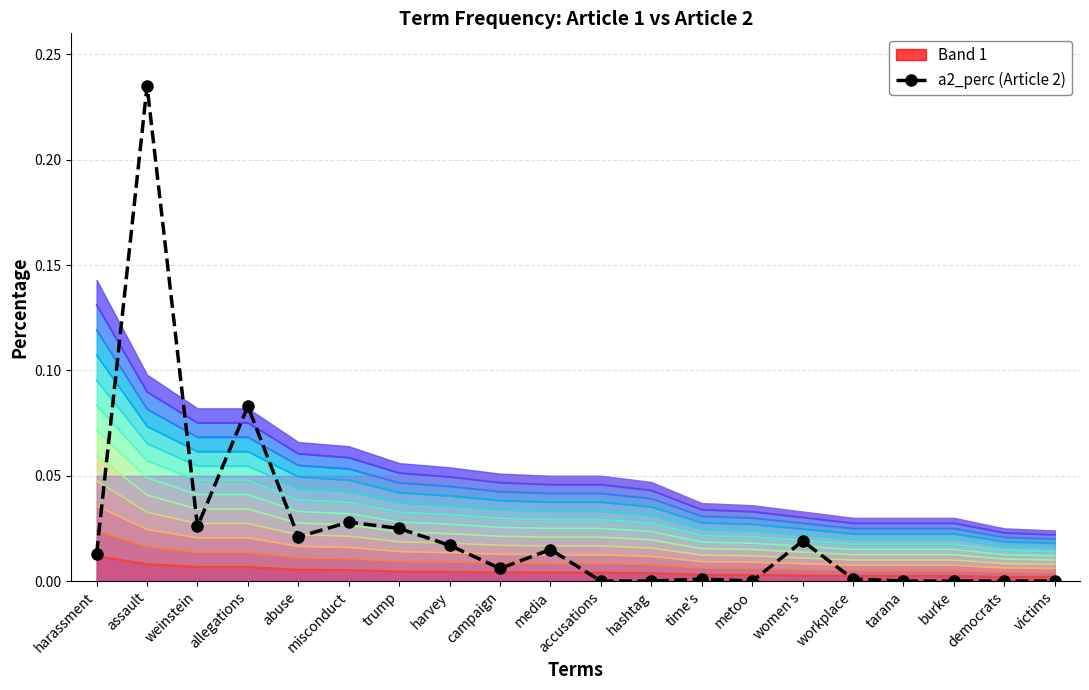

The chart shows a value of 0.1 at allegations. True or false?

True